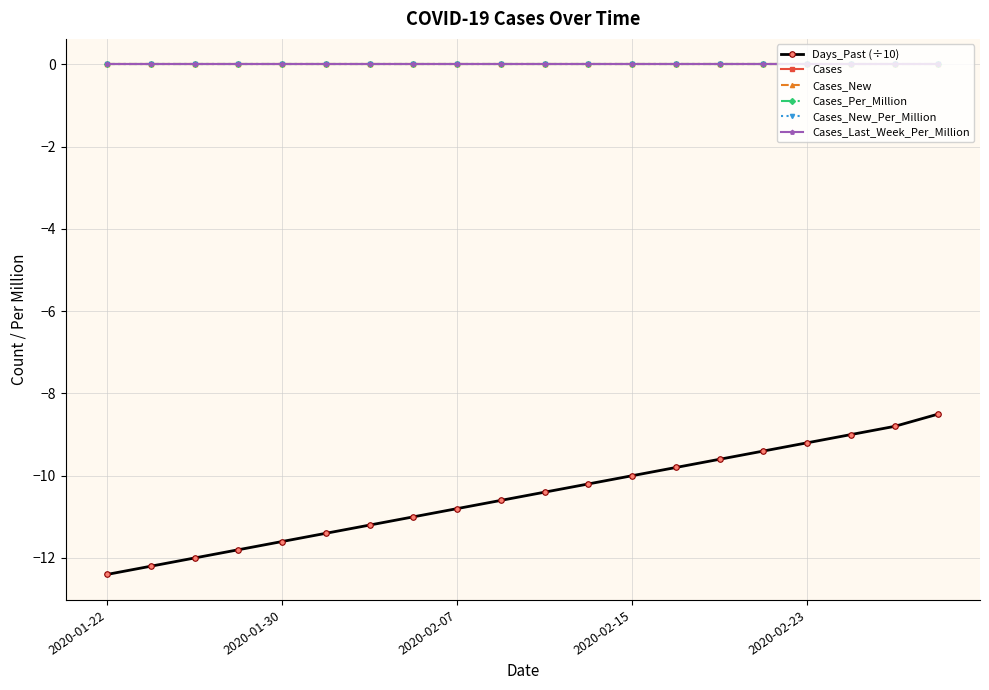

Is this an area chart (filled region under the line)?

No